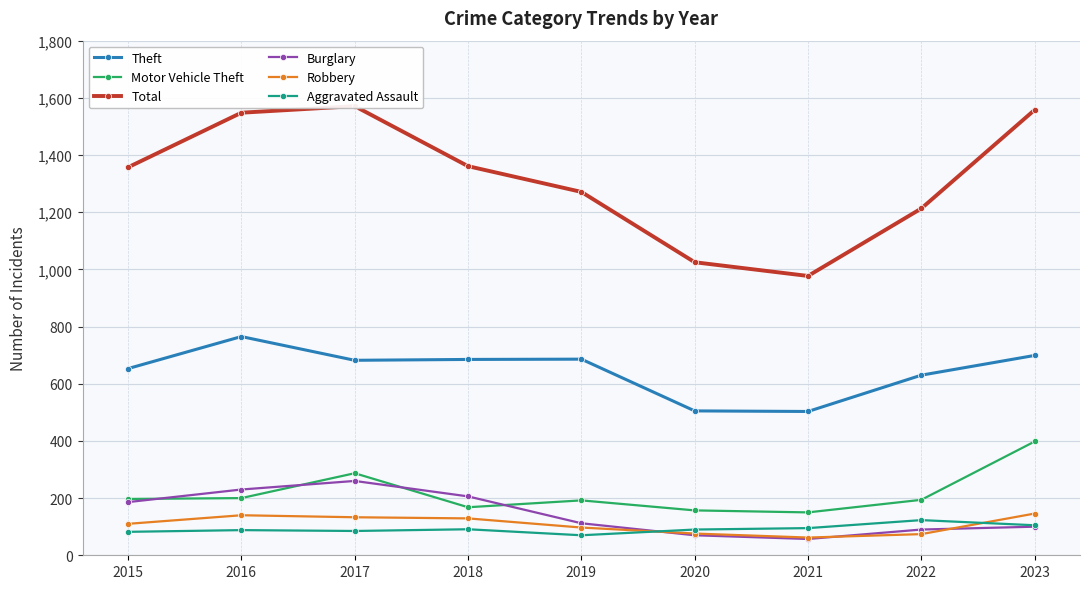

Reading left to right, list all the values displayed in this chart.

Theft: 653	765	682	685	686	505	503	630	699
Motor Vehicle Theft: 197	200	287	168	192	157	150	194	398
Total: 1357	1548	1571	1361	1271	1025	977	1213	1558
Burglary: 186	230	260	206	112	70	57	90	100
Robbery: 110	140	133	129	97	76	62	74	146
Aggravated Assault: 82	88	85	91	70	90	95	123	105